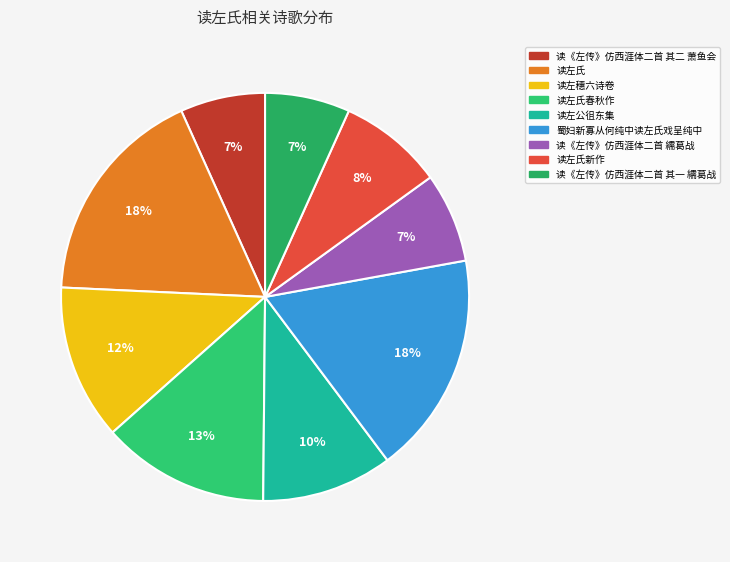

True or false: 读《左传》仿西涯体二首 其一 繻葛战 accounts for 7% of the total.

True